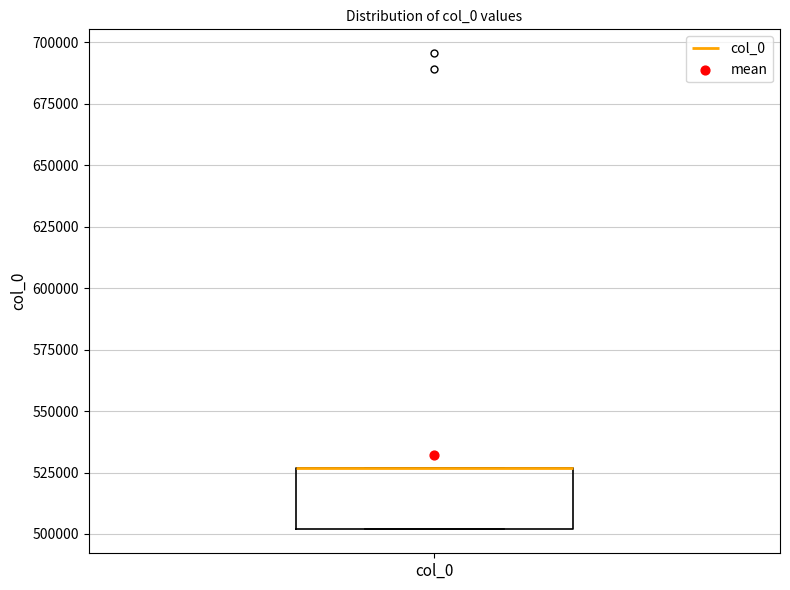

Transcribe this box plot: give where the median line is, the range the box spans, and where the two whiskers end, as read against the y-axis. The values are not printed on the chart, so give them approximately, as read against the axis.

median 525000 (drawn on the box's upper edge), box 500000 to 525000, whiskers 500000 to 525000